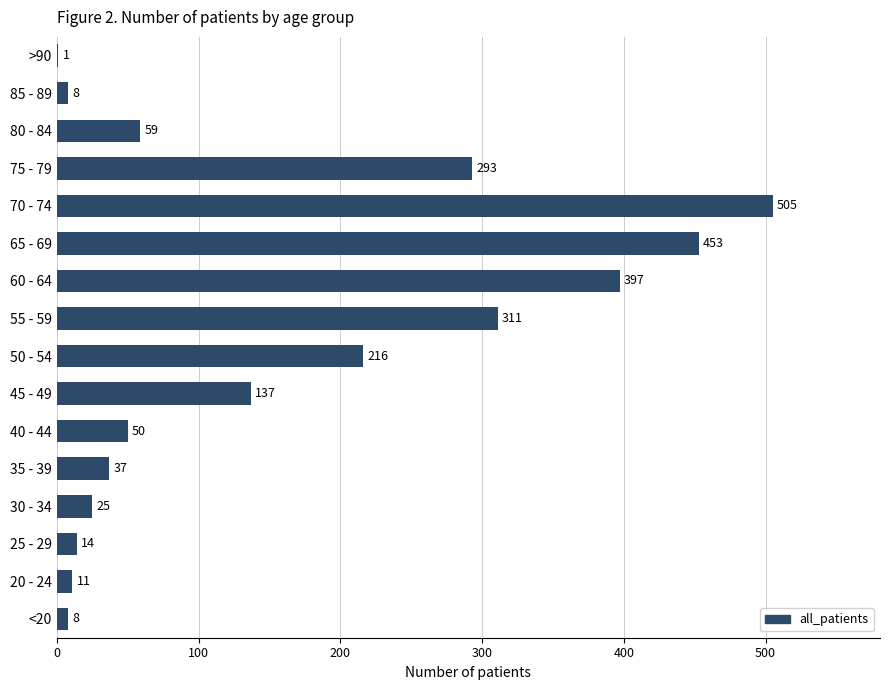

What is the average value?

158